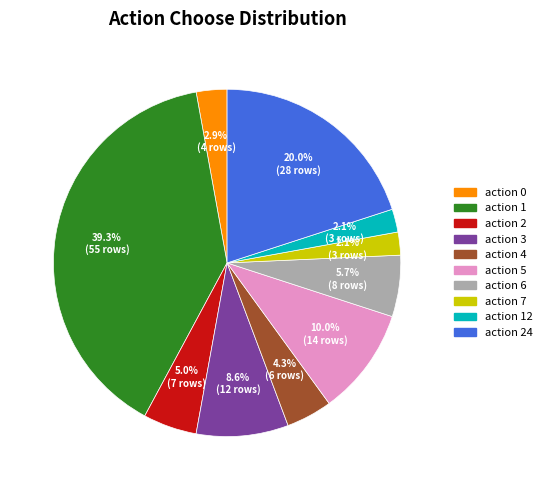

Is there any slice that represents more than half of the pie?

No